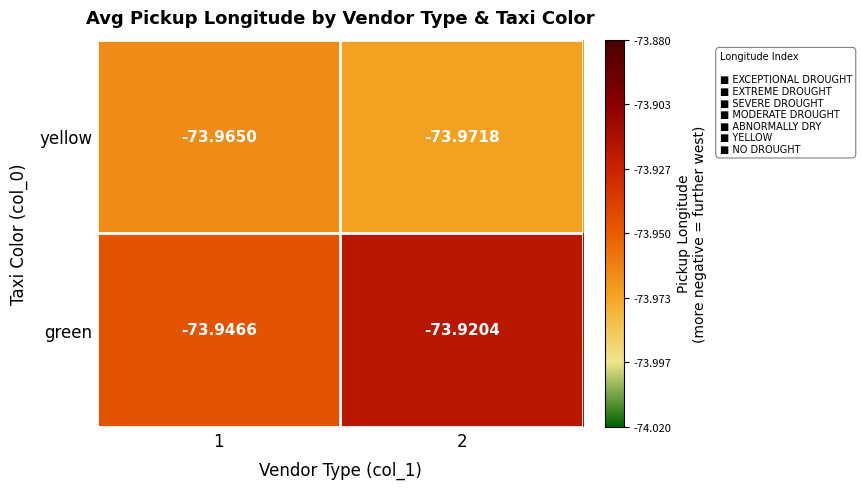

Which series changed the most between 1 and 2?

green